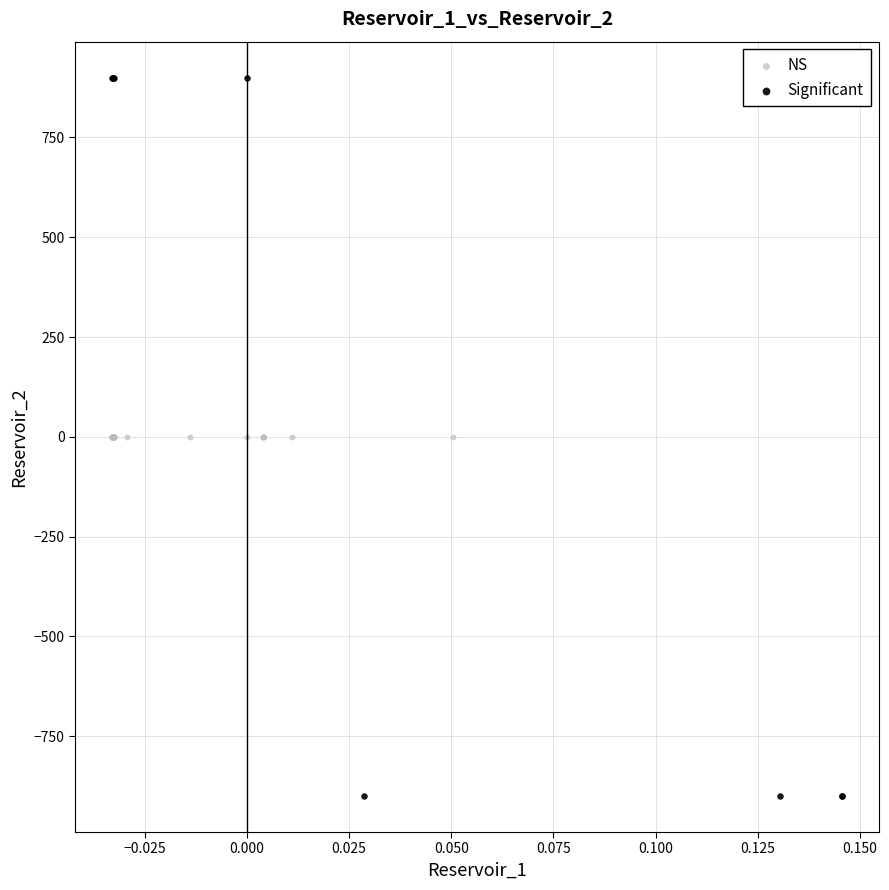

Which series contains the highest Y value?

Significant